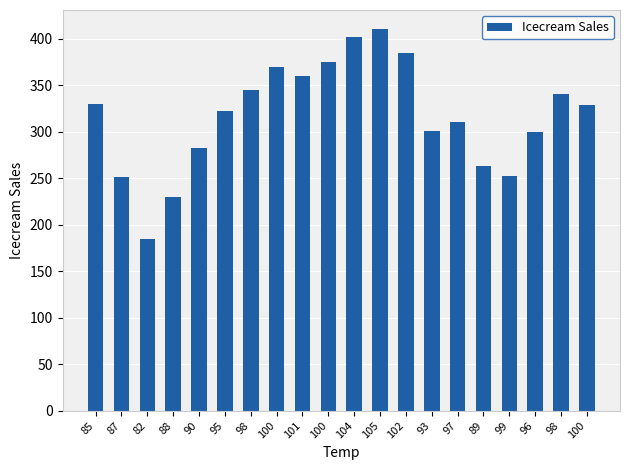

Are the bars horizontal?

No